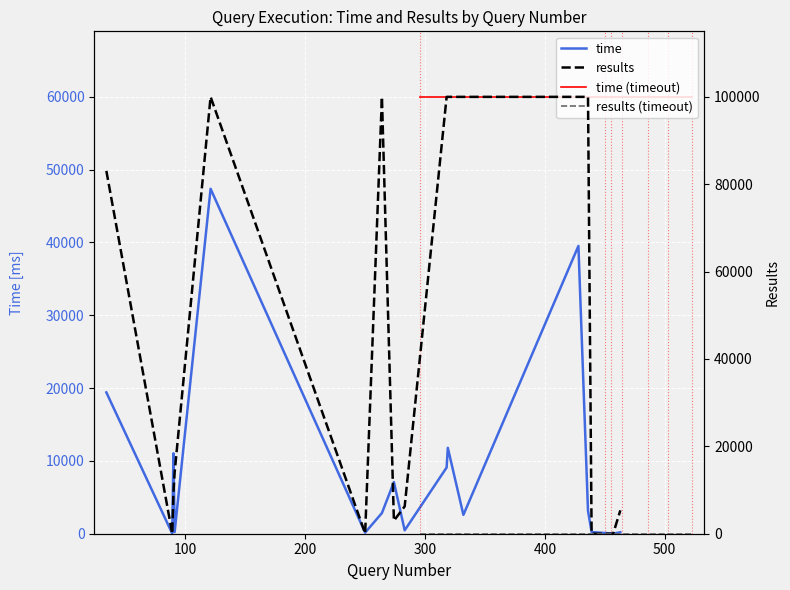

What is the approximate value of time at 91, to the nearest 50?

250